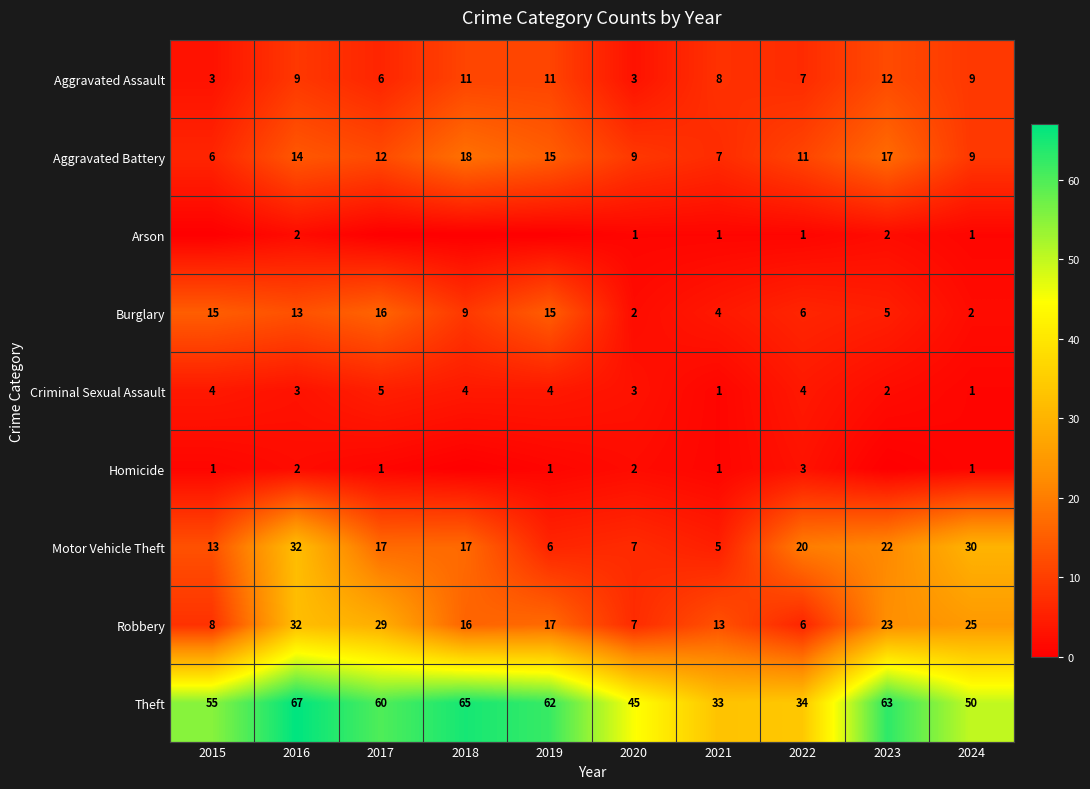

What is the maximum value for Robbery?

32